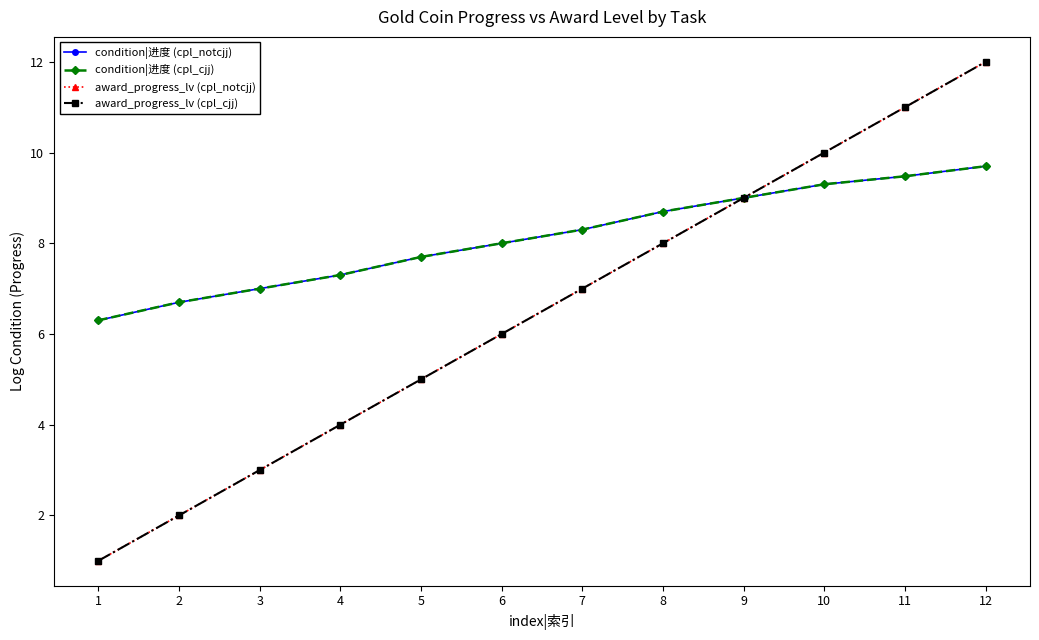

What are all the series names shown in the legend?

condition|进度 (cpl_notcjj), condition|进度 (cpl_cjj), award_progress_lv (cpl_notcjj), award_progress_lv (cpl_cjj)